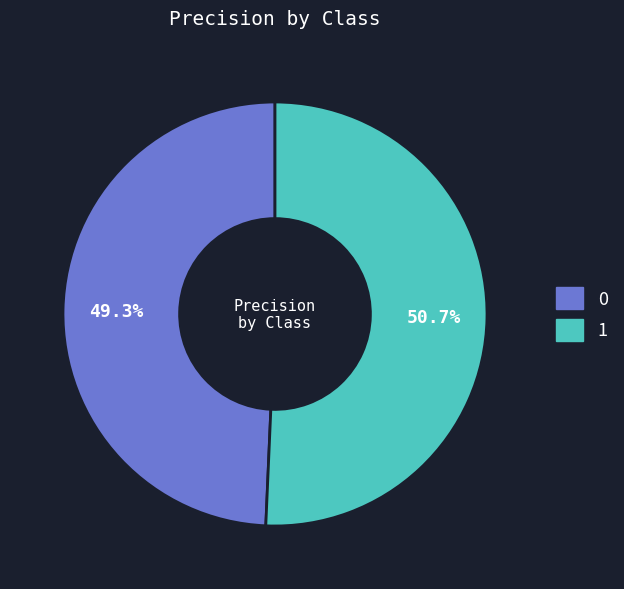

The 0 slice represents 49% of the pie. True or false?

True